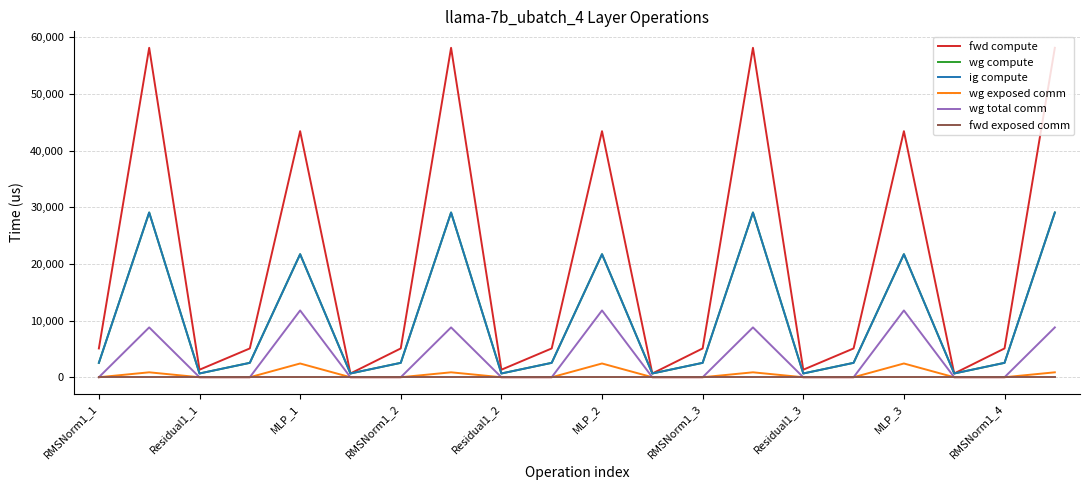

Is this an area chart (filled region under the line)?

No